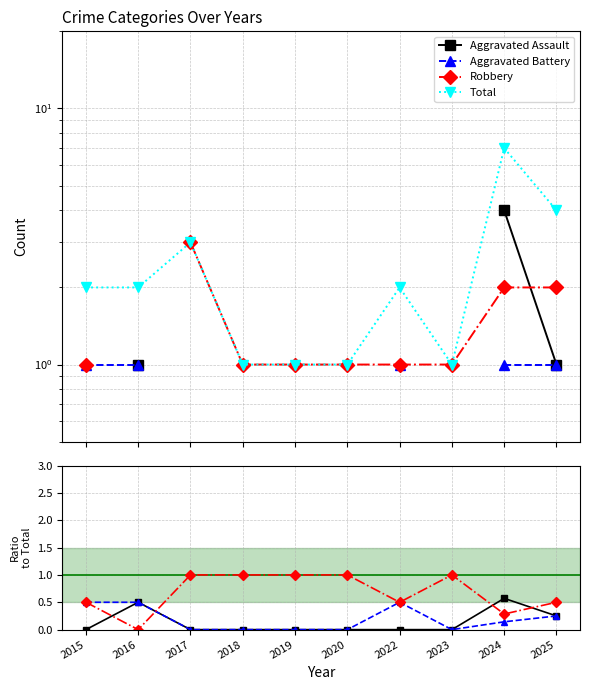

How many categories are shown in the chart?

10